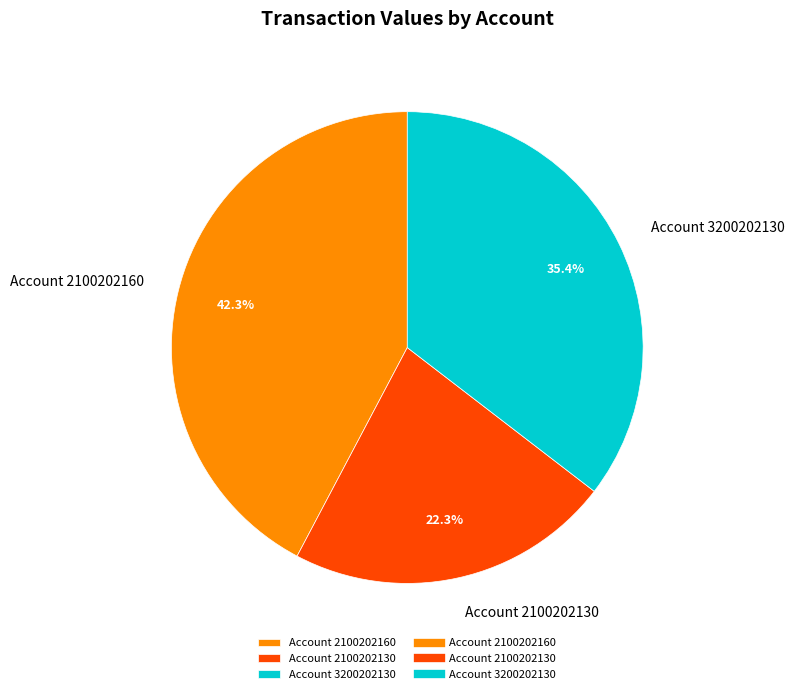

Approximately how many times larger is the value at Account 2100202160 compared to Account 2100202130?

1.9